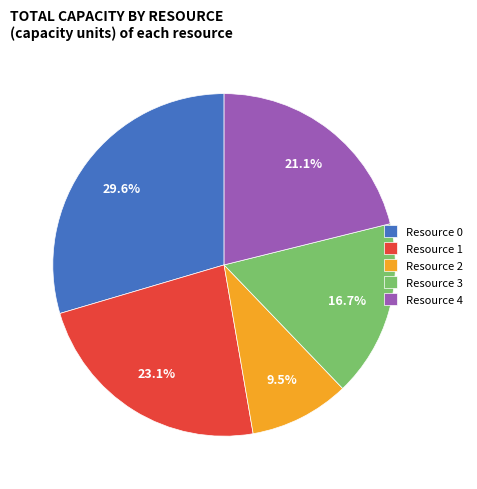

Count the number of slices in the pie.

5